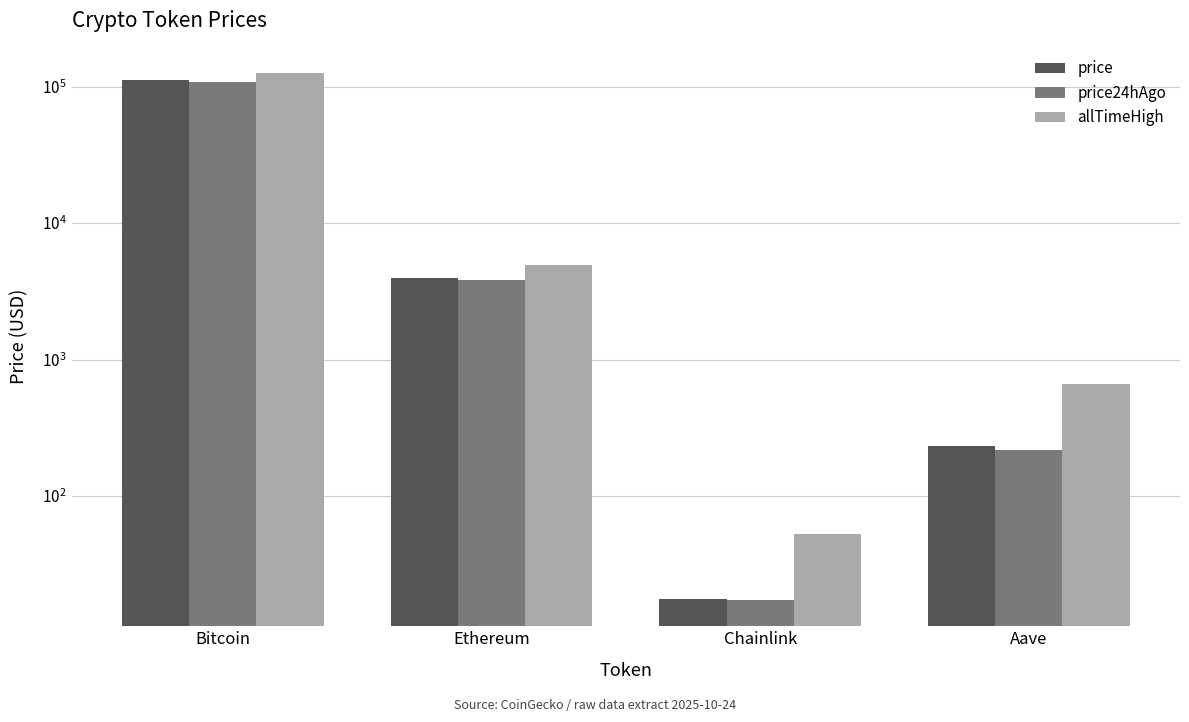

List the series in order of their peak value, lowest first.

price24hAgo, price, allTimeHigh